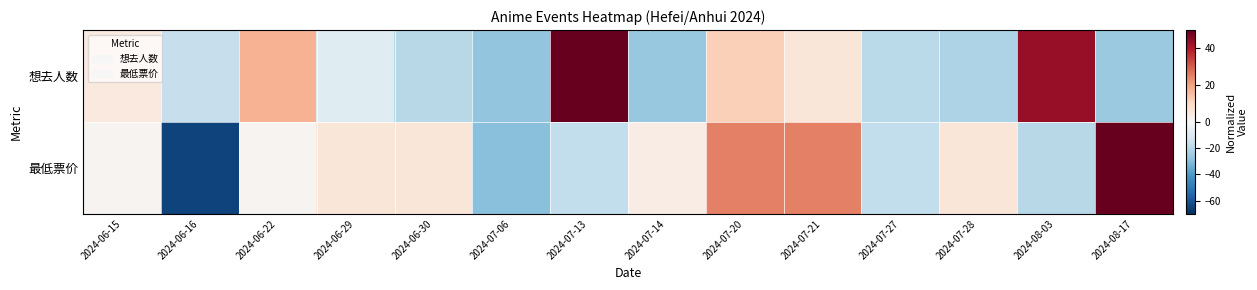

What is the total value across all series at 2024-07-21?

31.0